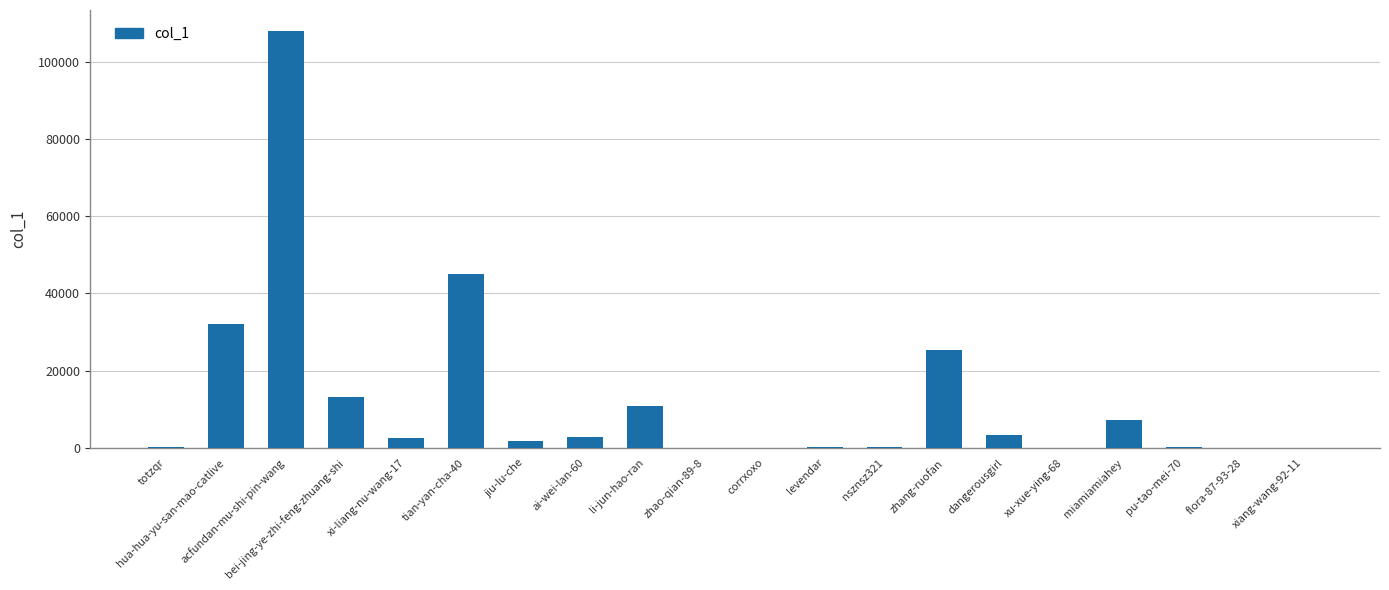

Approximately how many times larger is the value at tian-yan-cha-40 compared to hua-hua-yu-san-mao-catlive?

1.4